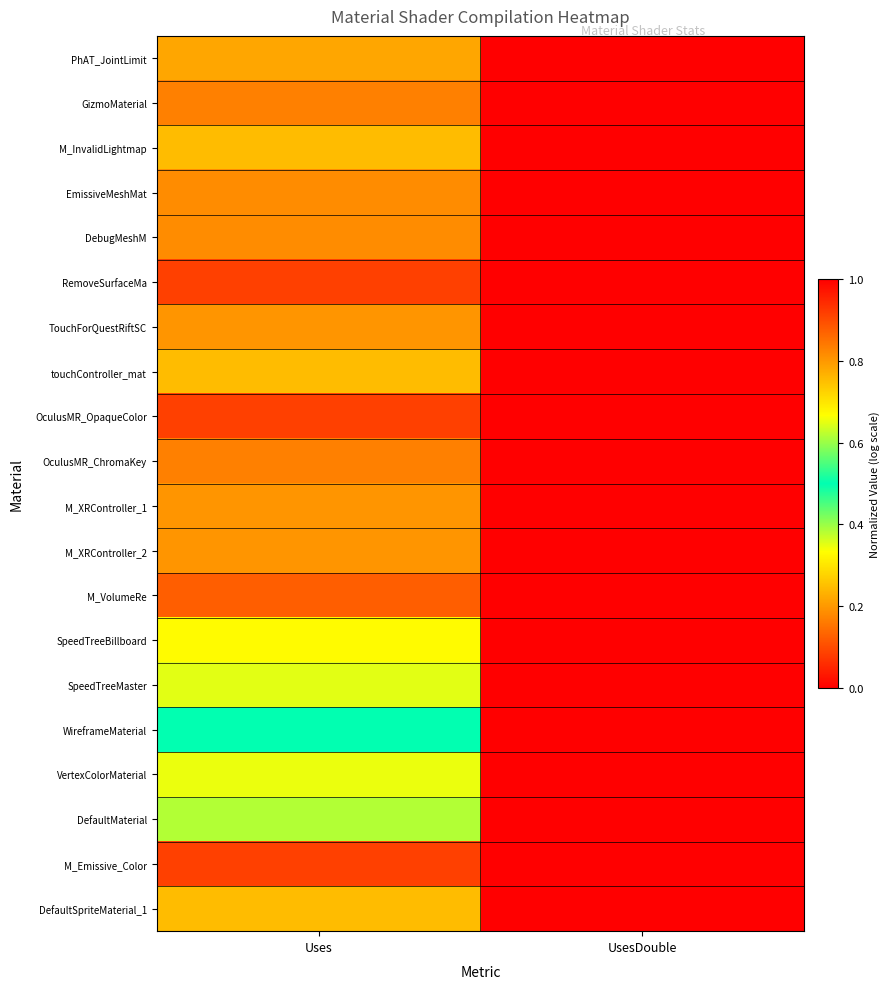

Which series has the largest range (max minus min)?

WireframeMaterial